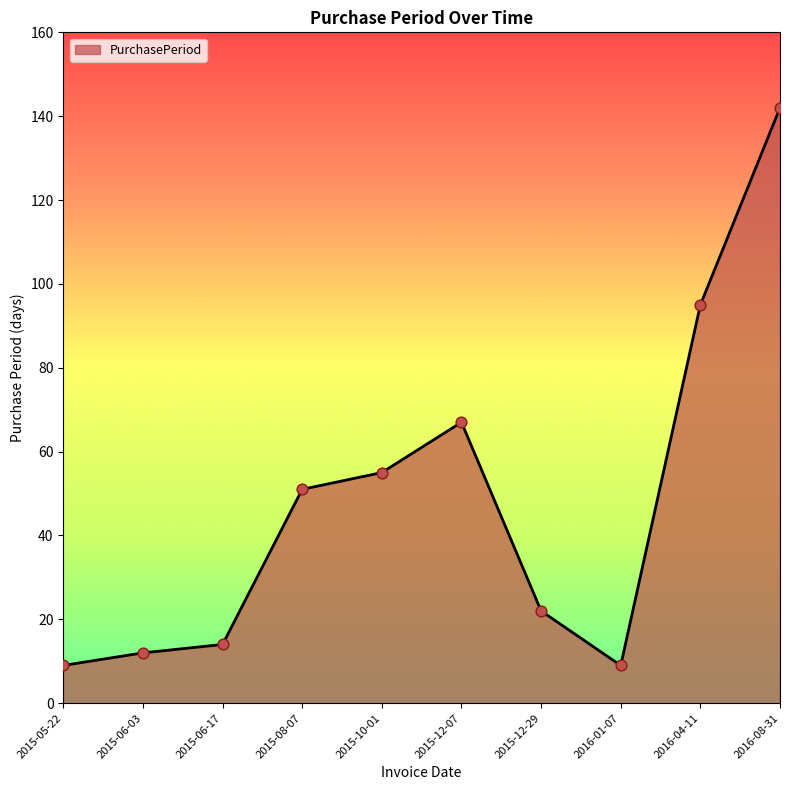

Which has a higher value, 2015-06-17 or 2015-06-03?

2015-06-17